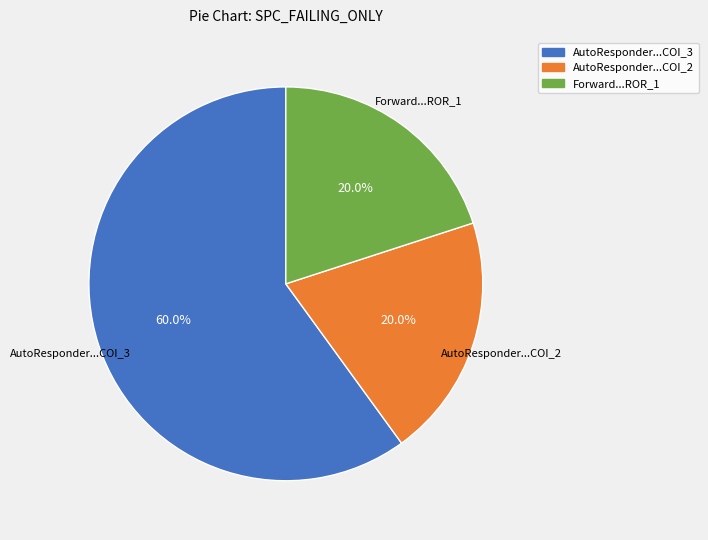

How many slices are in this pie chart?

3